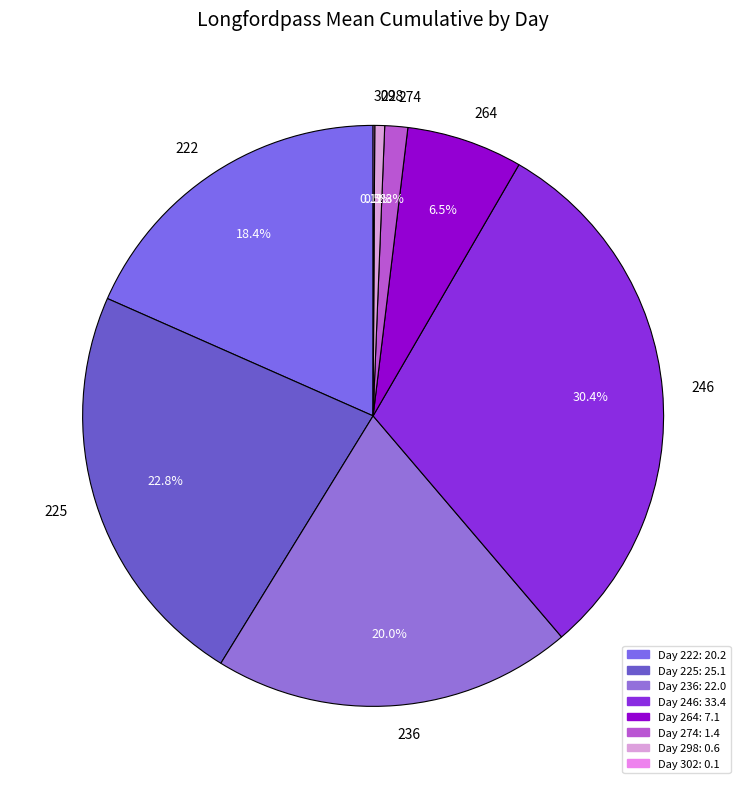

Is there a majority slice in this chart?

No